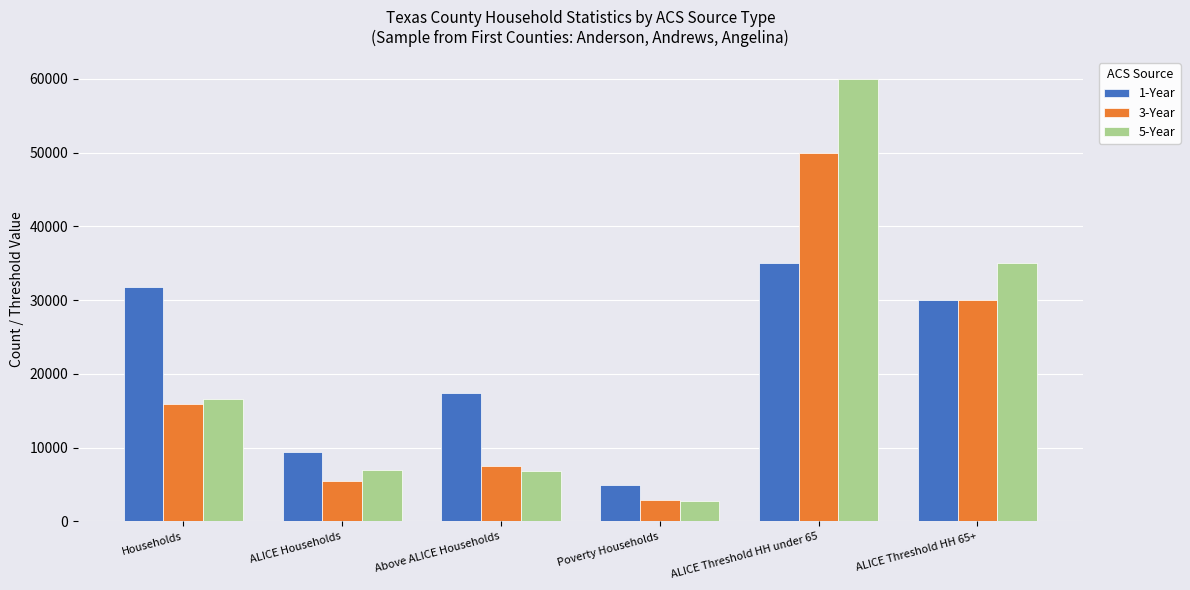

Rank the series by their maximum value, from highest to lowest.

5-Year, 3-Year, 1-Year